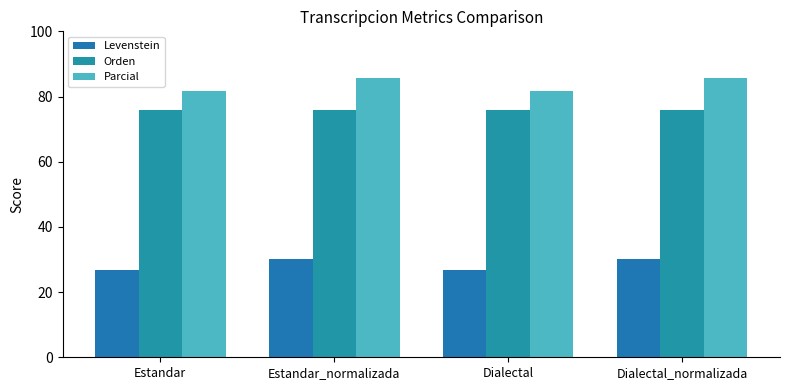

Is it true that Parcial equals 85.7 at Estandar_normalizada?

True